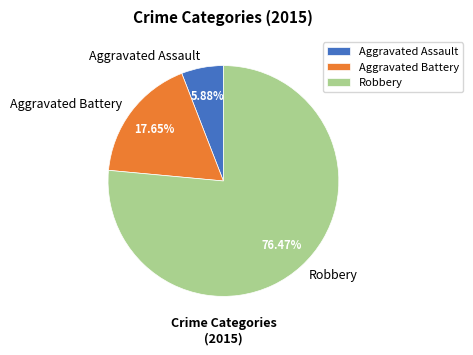

Which has a higher value, Robbery or Aggravated Assault?

Robbery